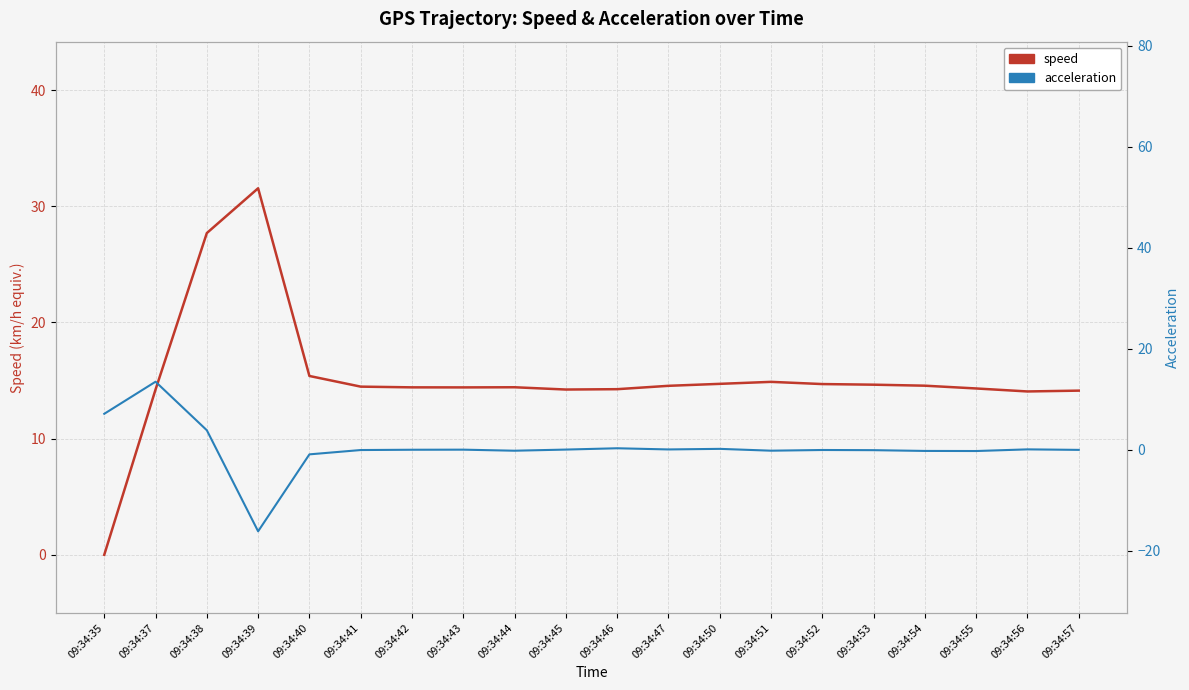

At which category does acceleration reach its first local peak?

09:34:37